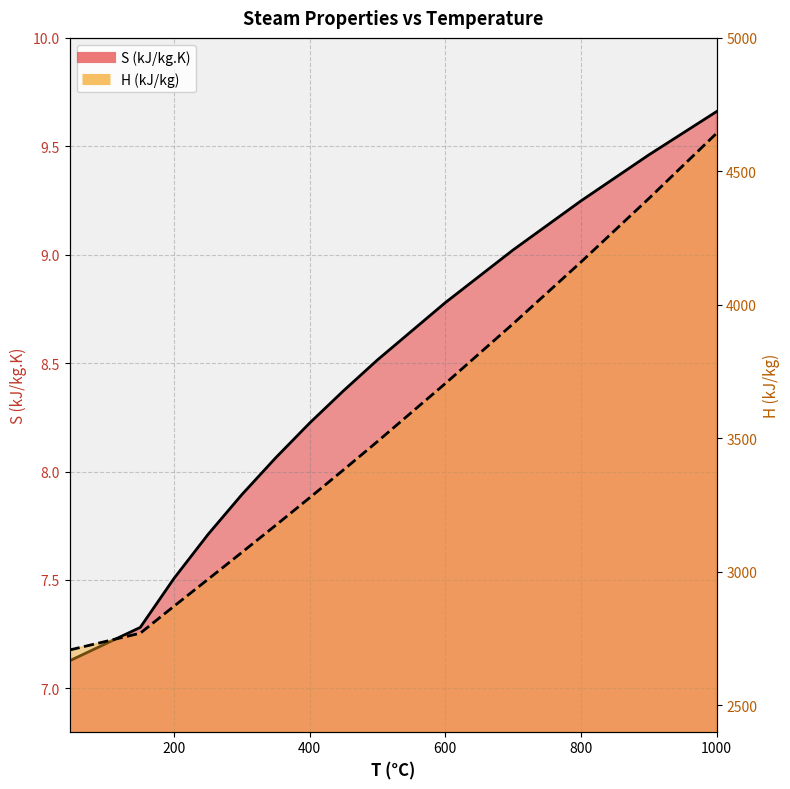

The value of S (kJ/kg.K) at 150 is 11.1. True or false?

False